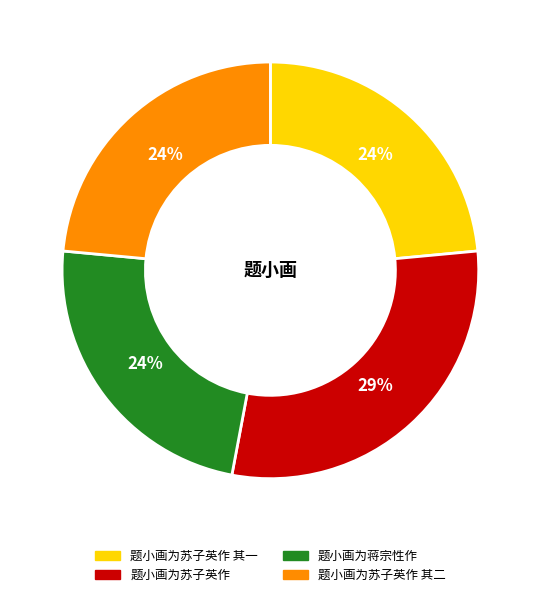

To the nearest percent, what percentage of the pie is 题小画为苏子英作 其二?

24%